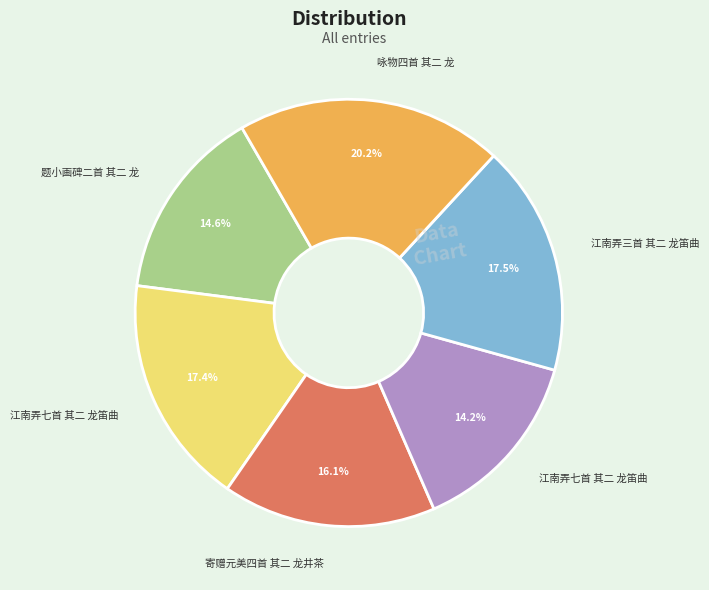

To the nearest percent, what is the average slice percentage?

17%